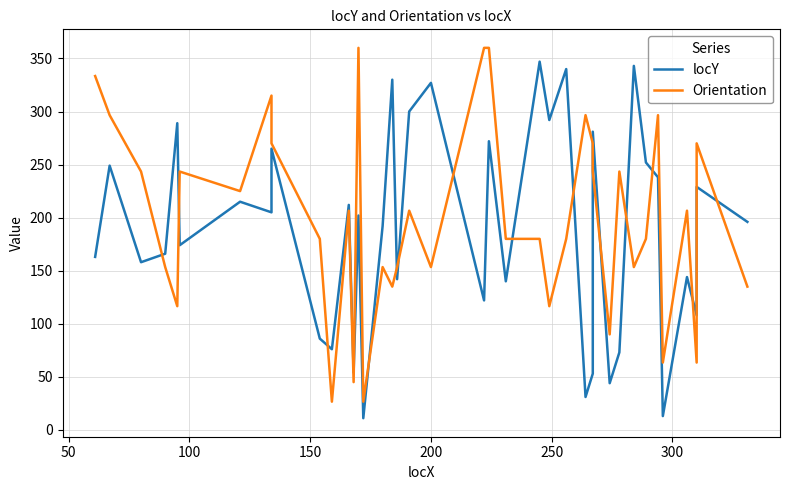

Rank the series by their average value, from highest to lowest.

Orientation, locY